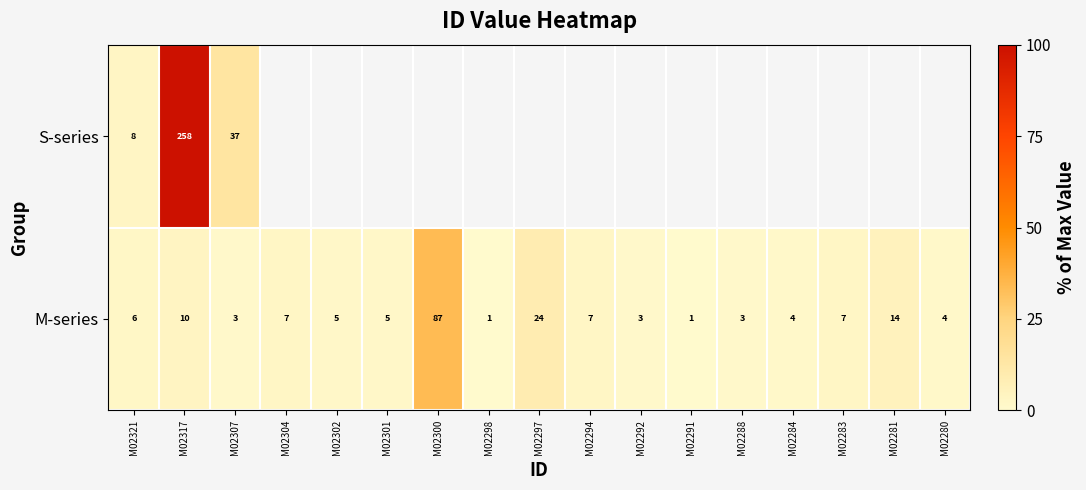

Which category has the highest value in the M-series series?

M02300